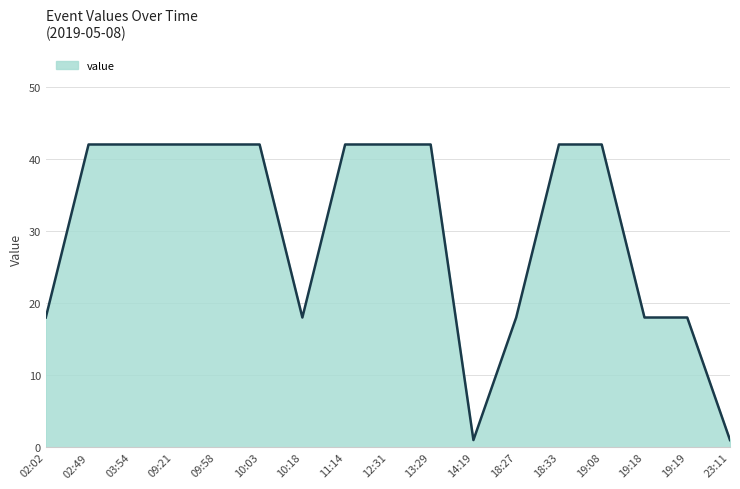

What is the difference between the maximum and minimum values?

41